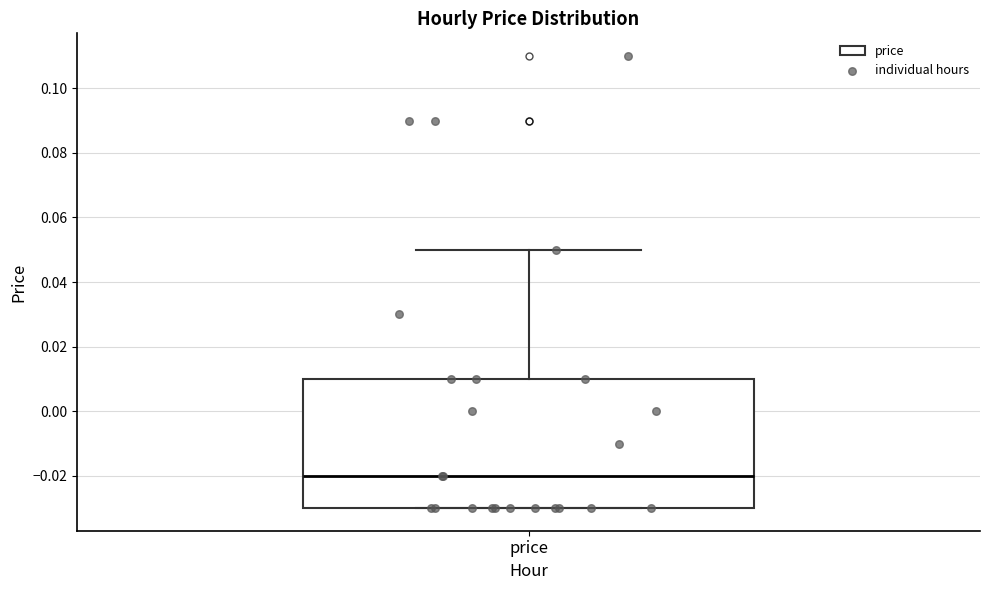

Read this box plot against the y-axis: the position of the median line, the range covered by the box, and the ends of both whiskers. The values are not printed on the chart, so give them approximately, as read against the axis.

median -0.02, box -0.03 to 0.01, whiskers -0.03 to 0.05